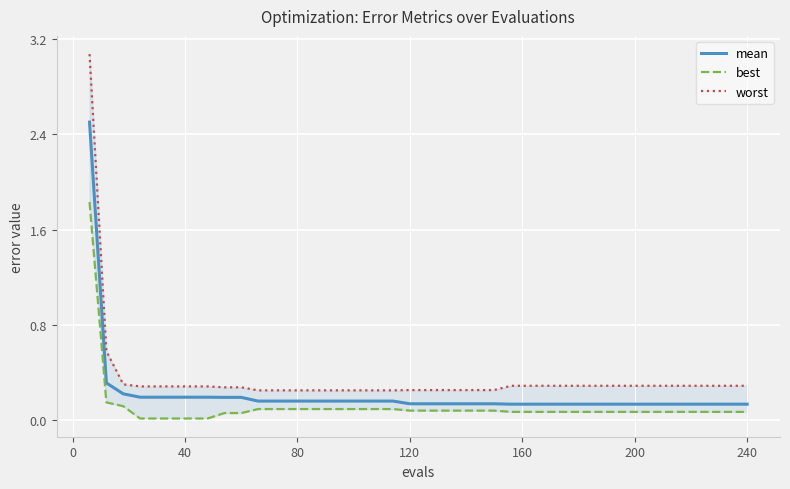

What is the maximum value shown in the chart?

3.1